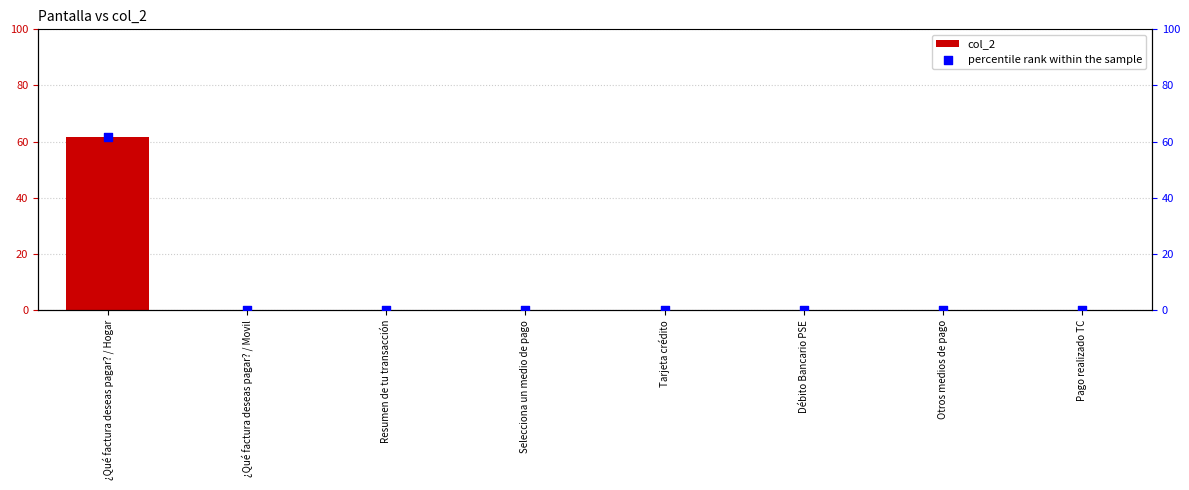

What are all the series names shown in the legend?

col_2, percentile rank within the sample